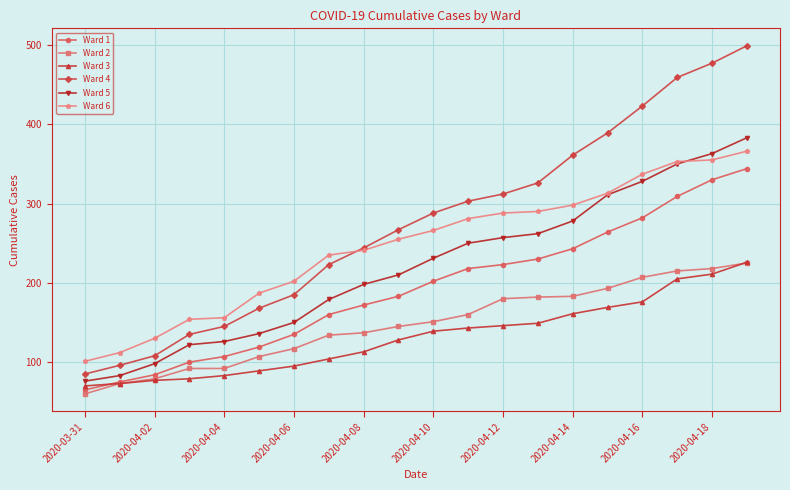

What is the maximum value for Ward 2?

225